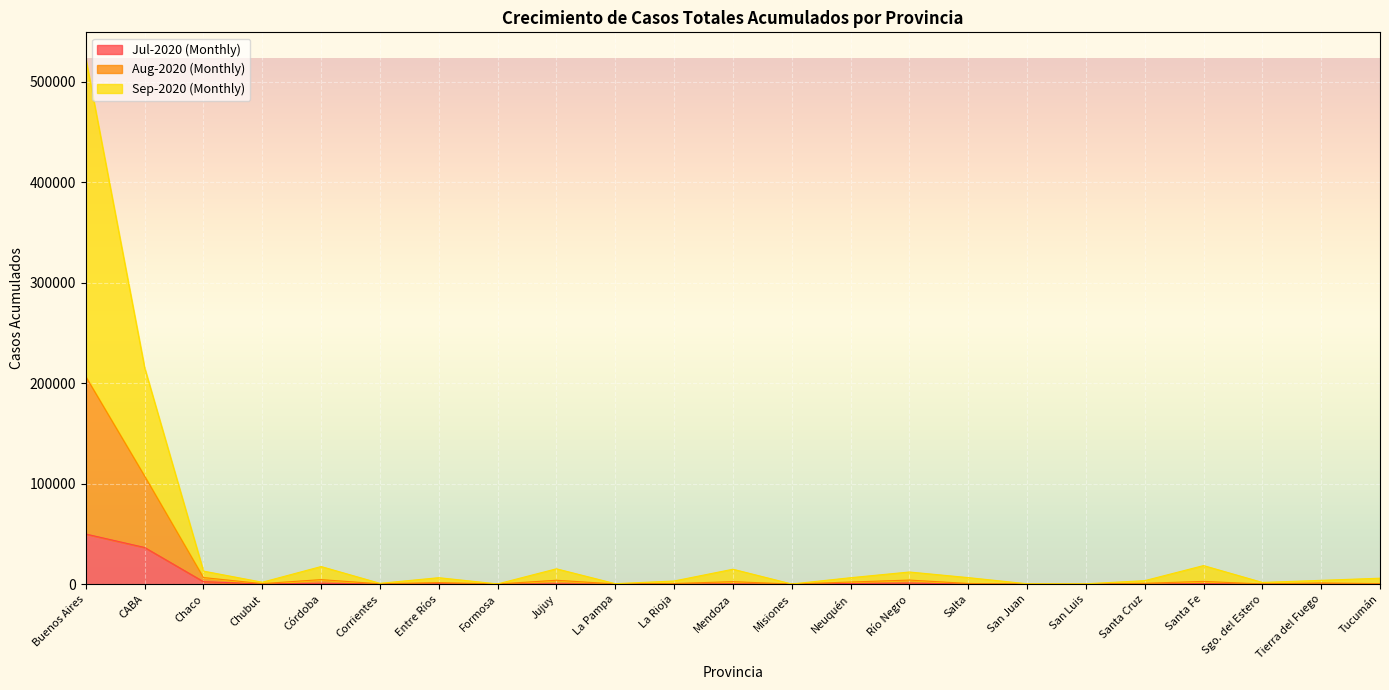

What is the label of the 3rd point from the left?

Chaco